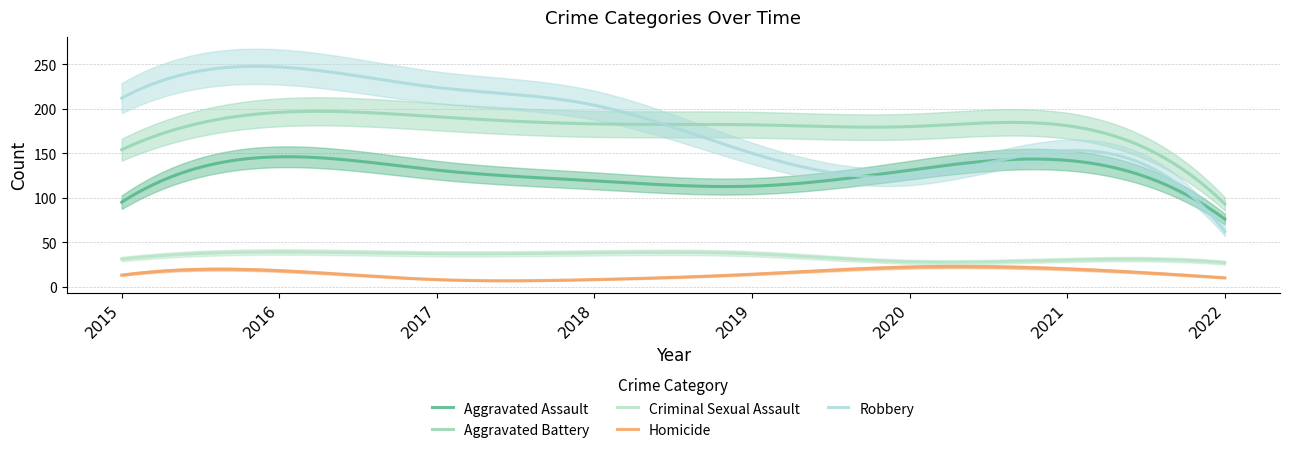

At which category is the sum across all series the highest?

2016